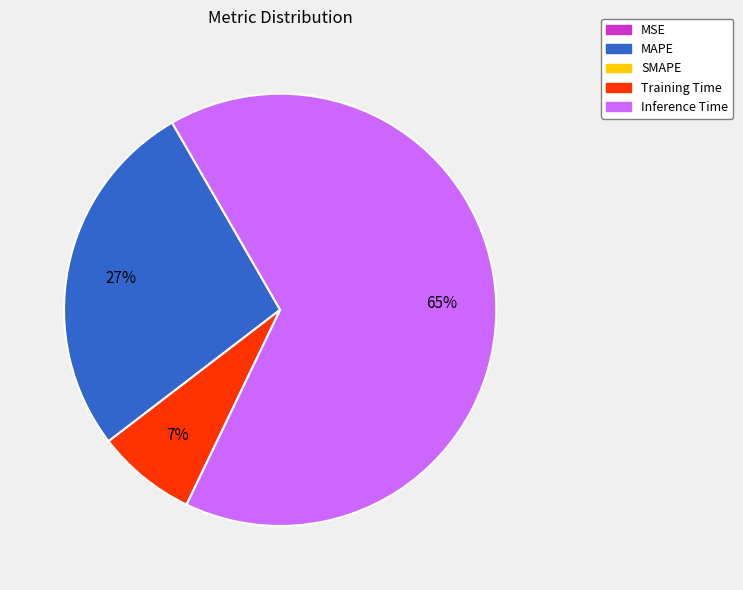

Does any single category account for the majority?

Yes